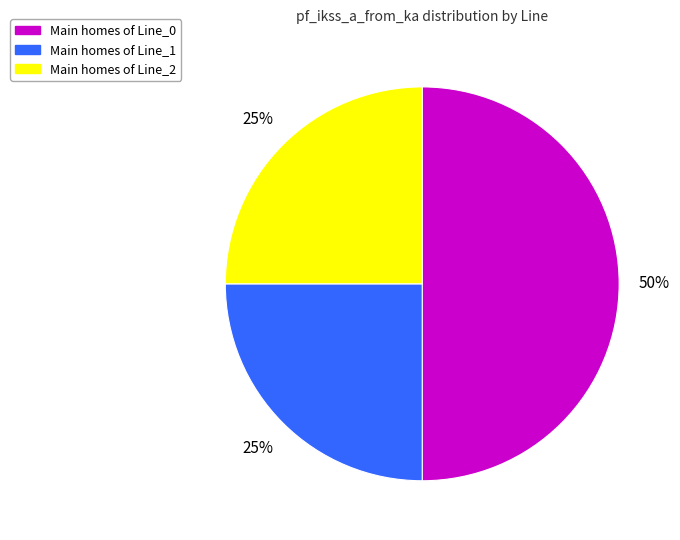

To the nearest percent, what is the average slice percentage?

33%